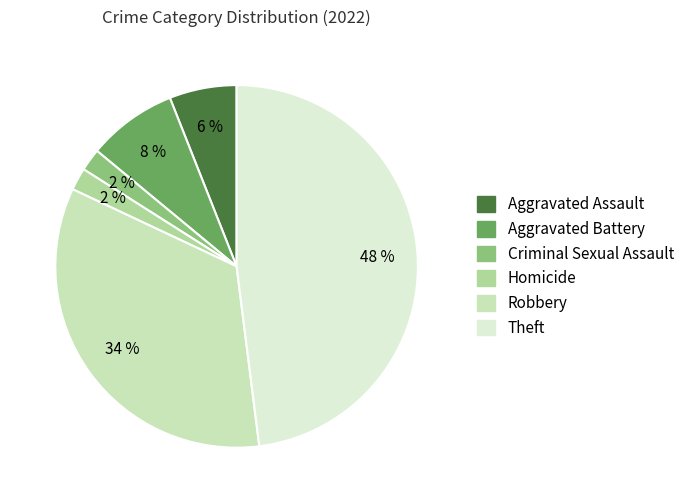

Which has a higher value, Aggravated Assault or Criminal Sexual Assault?

Aggravated Assault